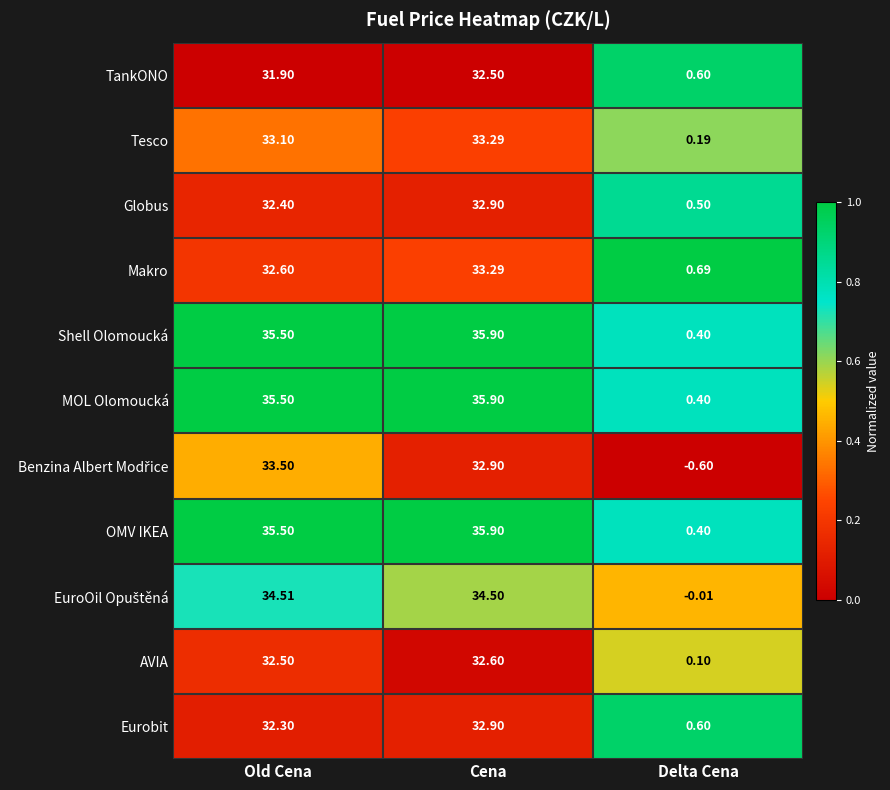

Rank the categories by Shell Olomoucká value from lowest to highest.

Delta Cena, Old Cena, Cena